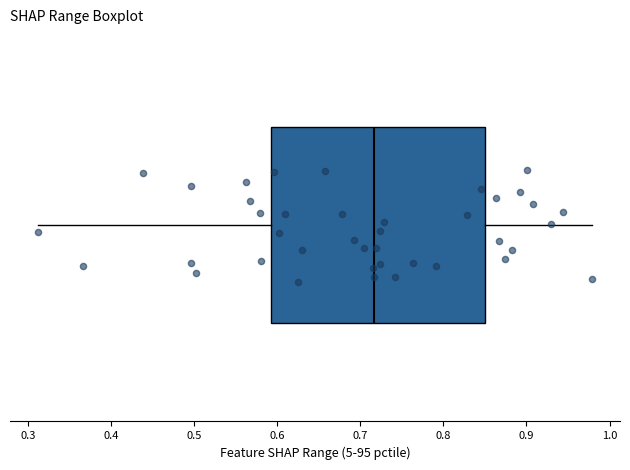

Transcribe this box plot: give where the median line is, the range the box spans, and where the two whiskers end, as read against the x-axis. The values are not printed on the chart, so give them approximately, as read against the axis.

median 0.72, box 0.59 to 0.85, whiskers 0.31 to 0.98